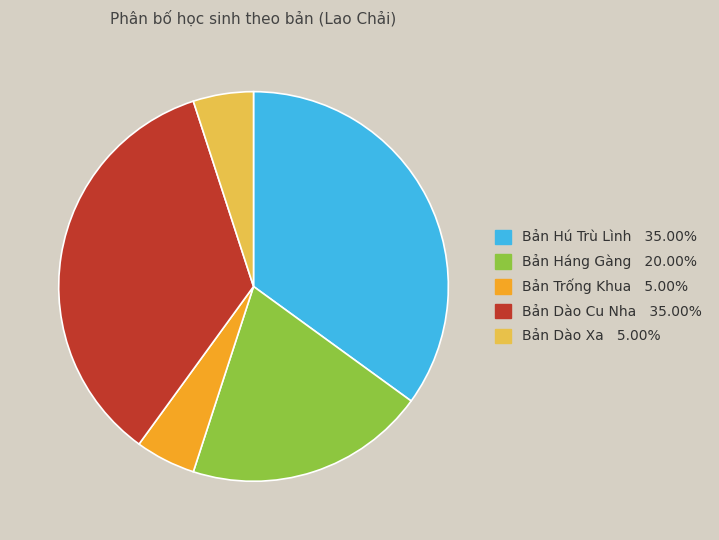

Is Bản Háng Gàng the majority of the pie?

No